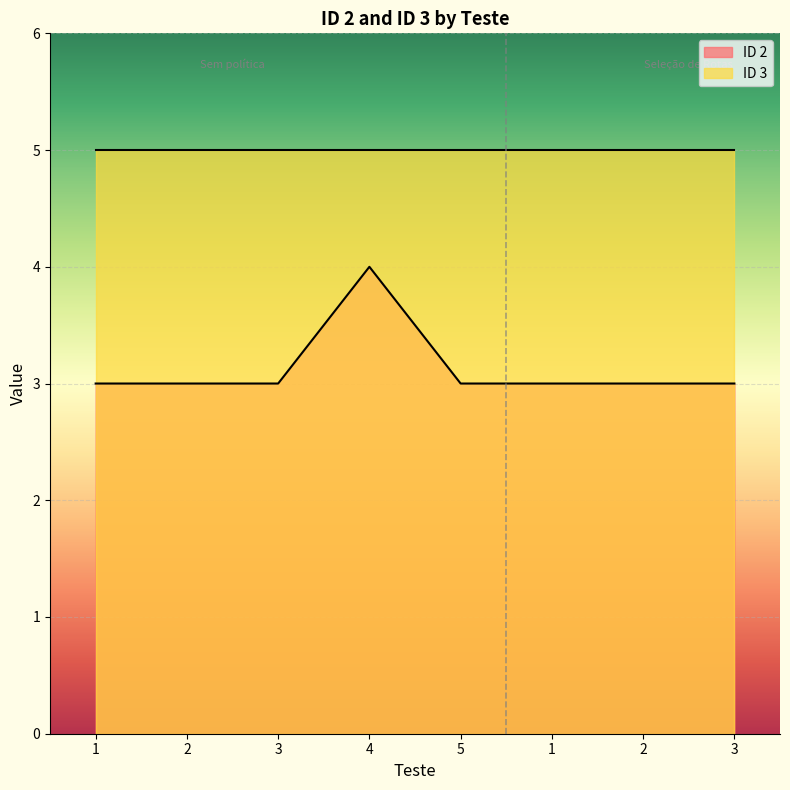

What is the ratio of the value at 1 to the value at 3?

1.0